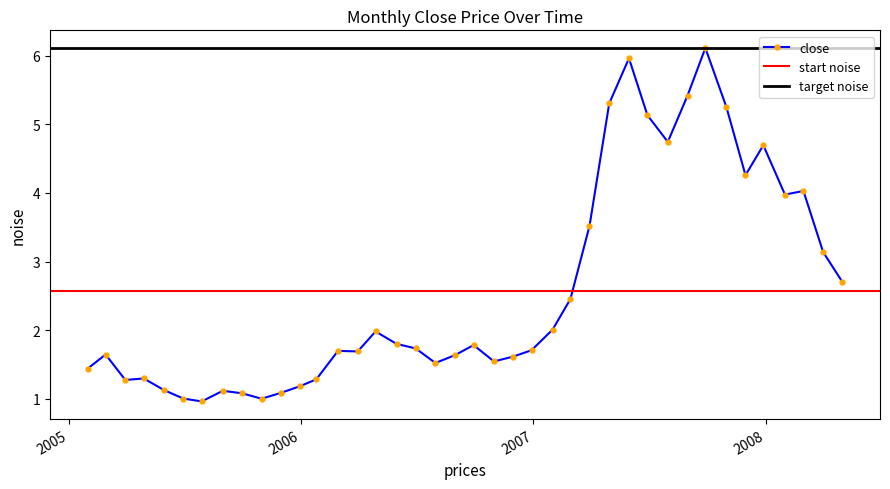

What is the approximate value at 2006-03-31?

1.7